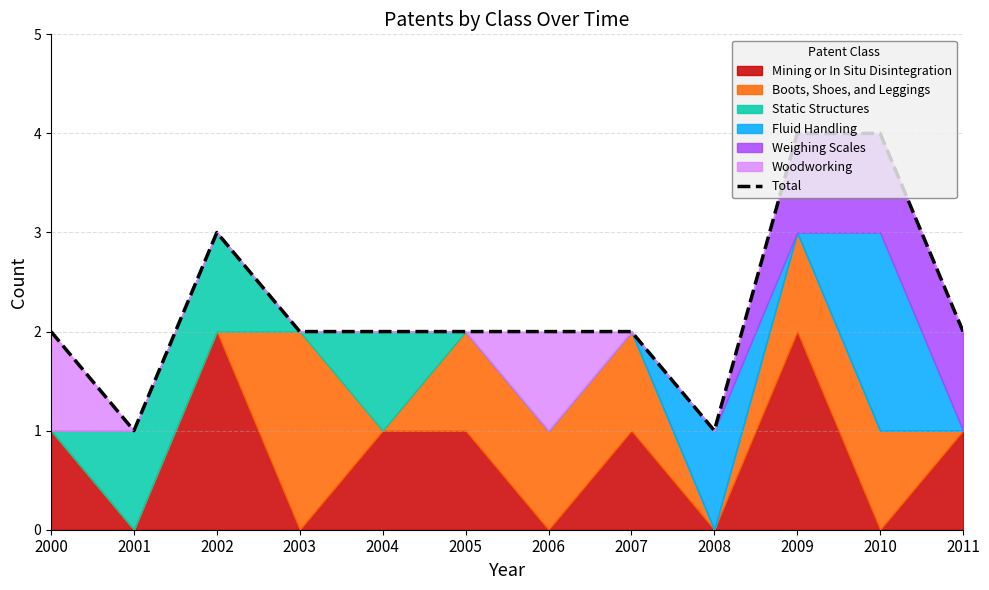

Which label corresponds to the largest value in the chart?

2009